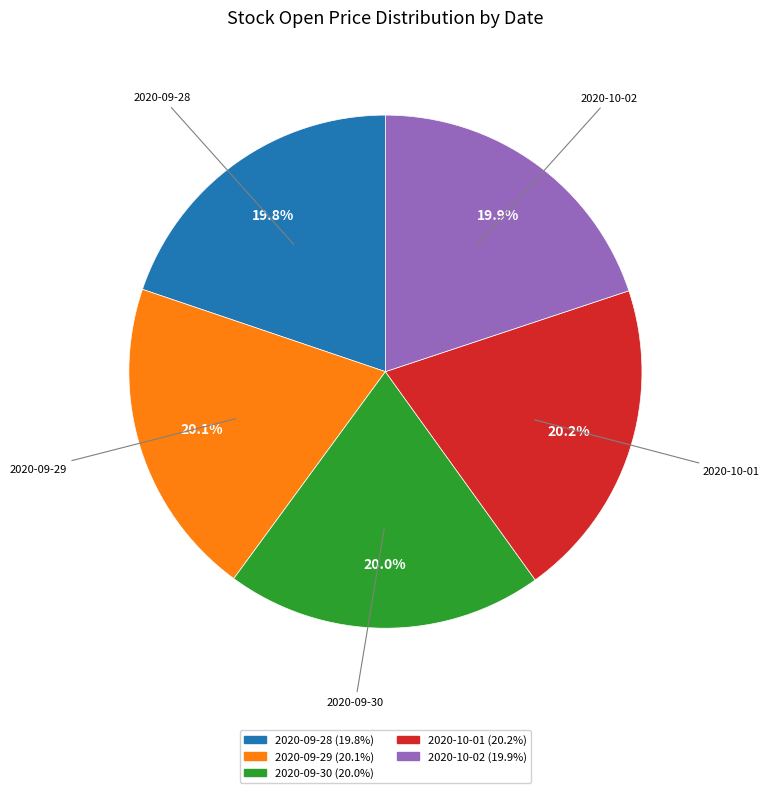

What percentage do 2020-10-01 (20.2%) and 2020-09-29 (20.1%) together represent?

40.3%